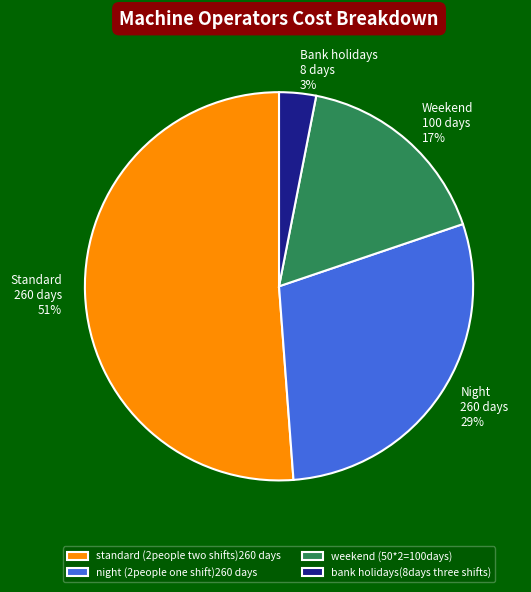

What is the smallest slice in the pie chart?

bank holidays(8days three shifts)